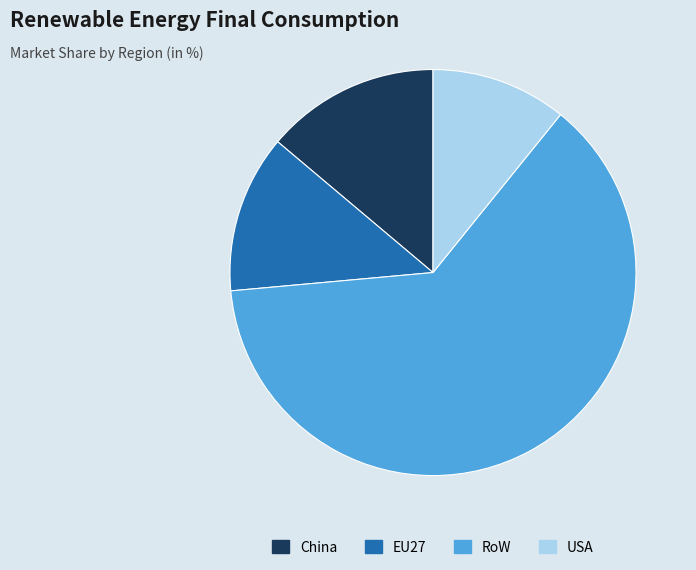

Is it true that RoW is 17% of the pie?

False